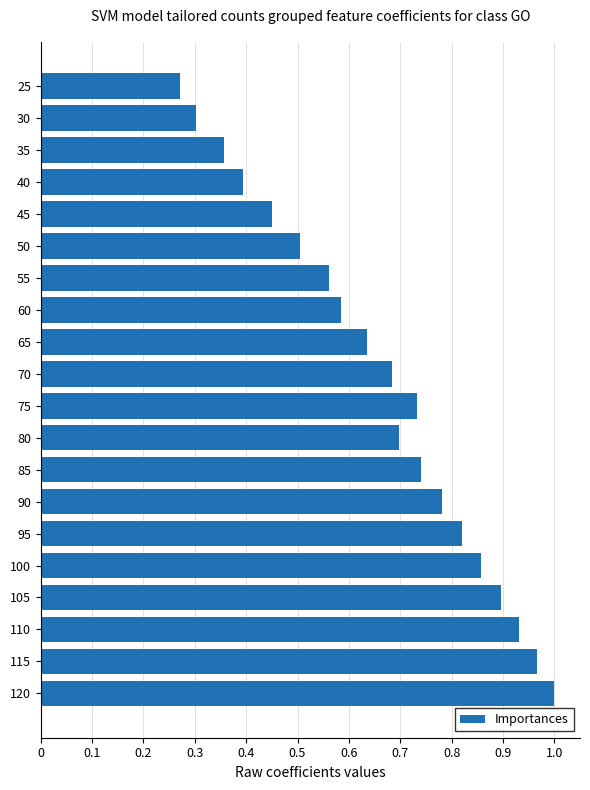

True or false: the data shows 0.3 at 25.

True